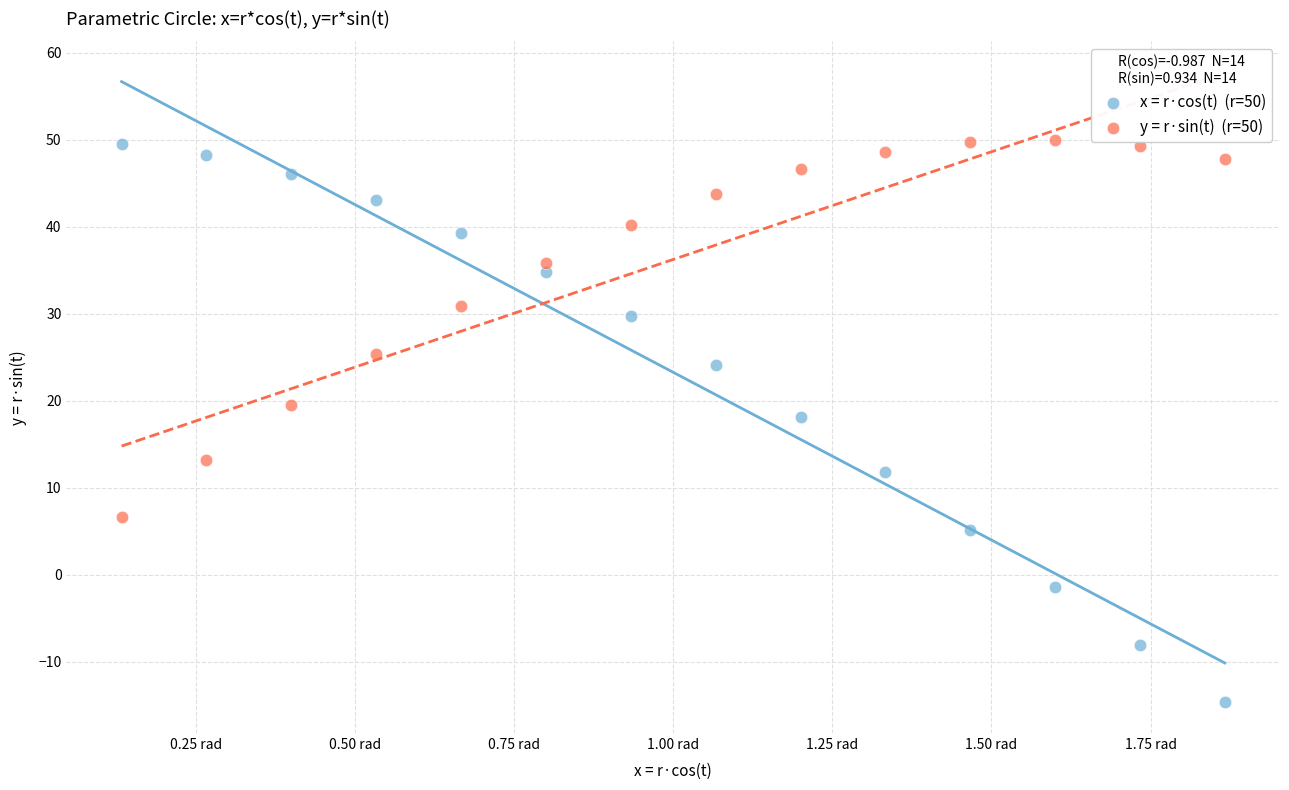

Across all data points, what is the range of X values (max minus min)?

1.7